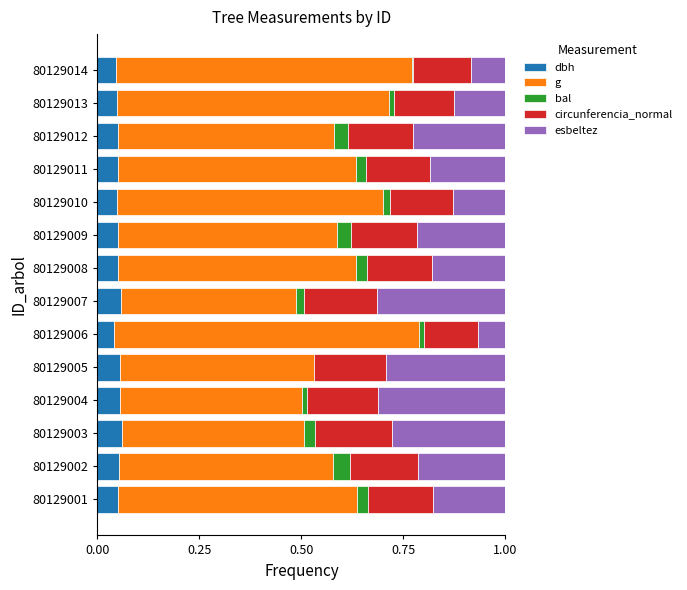

The value of dbh at 80129013 is 0.1. True or false?

False